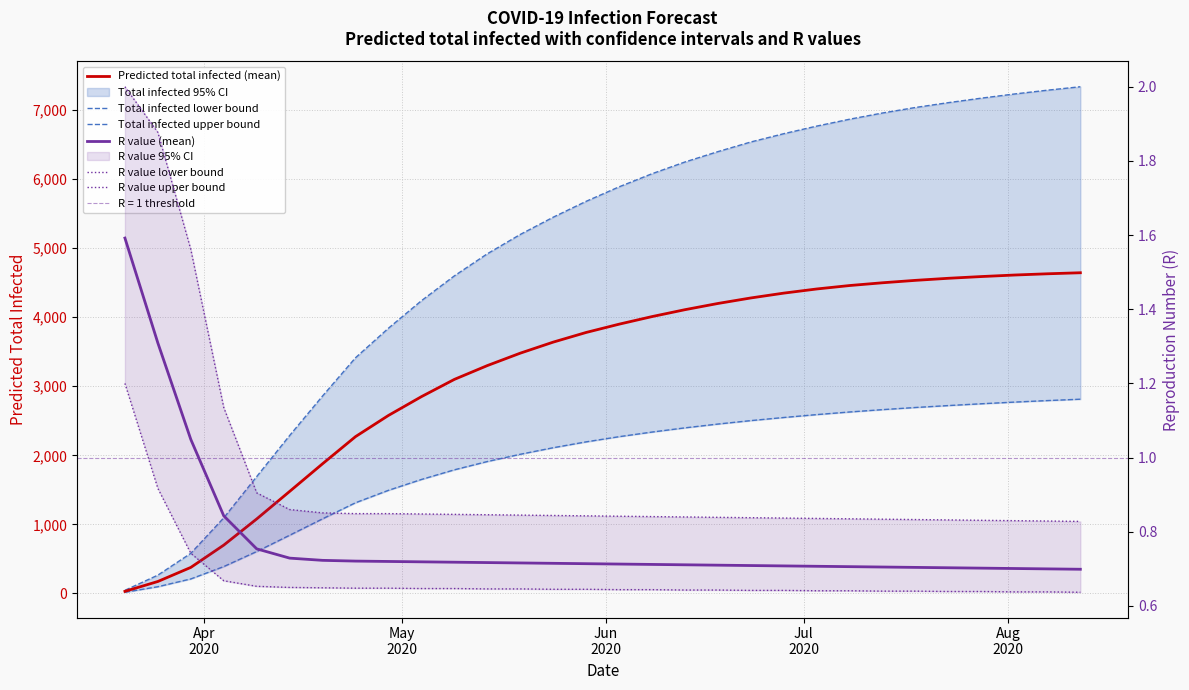

How many distinct data groups are displayed?

6